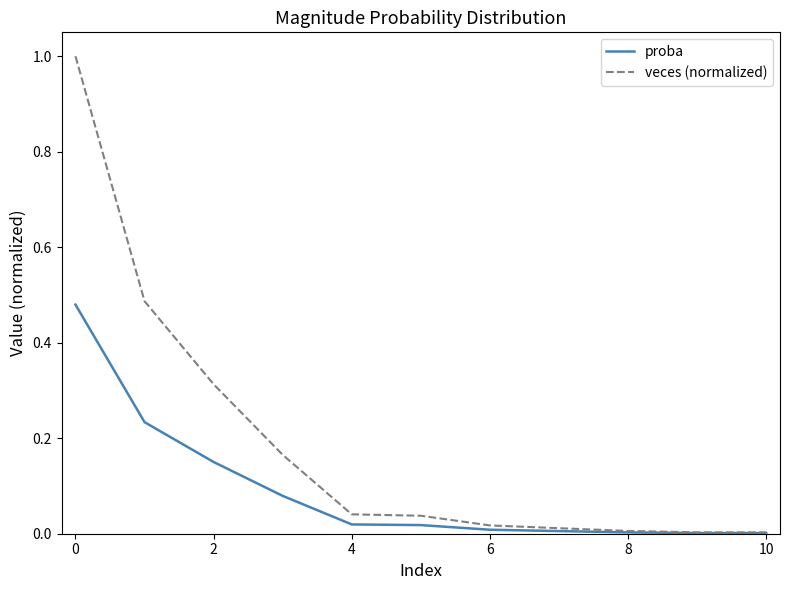

Rank the series by their average value, from lowest to highest.

proba, veces (normalized)